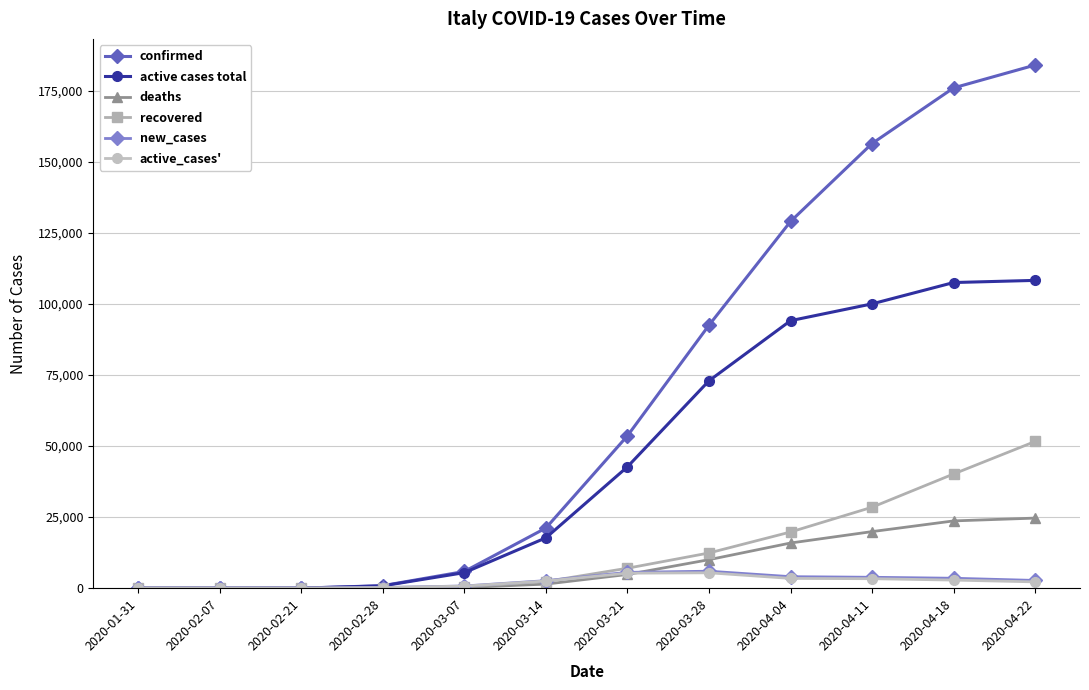

What position from the left is 2020-04-18?

11